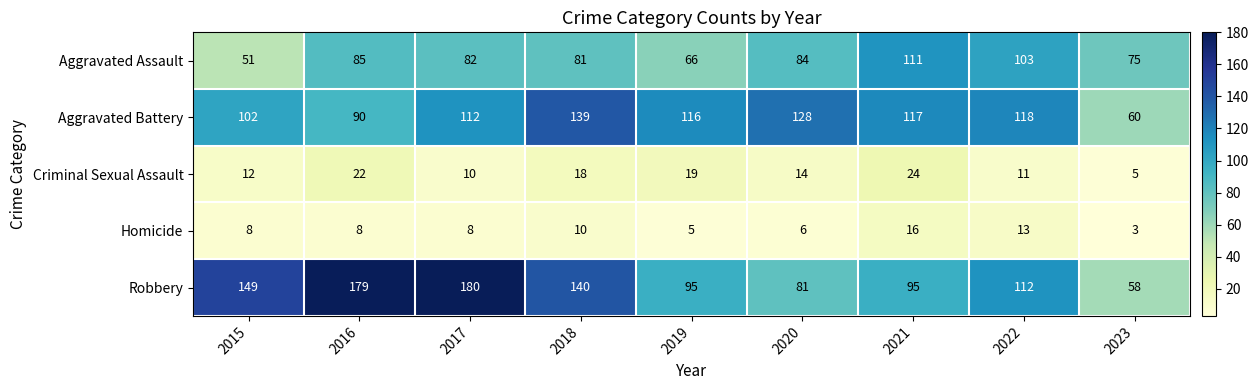

How many values in the Homicide series are below 8?

3